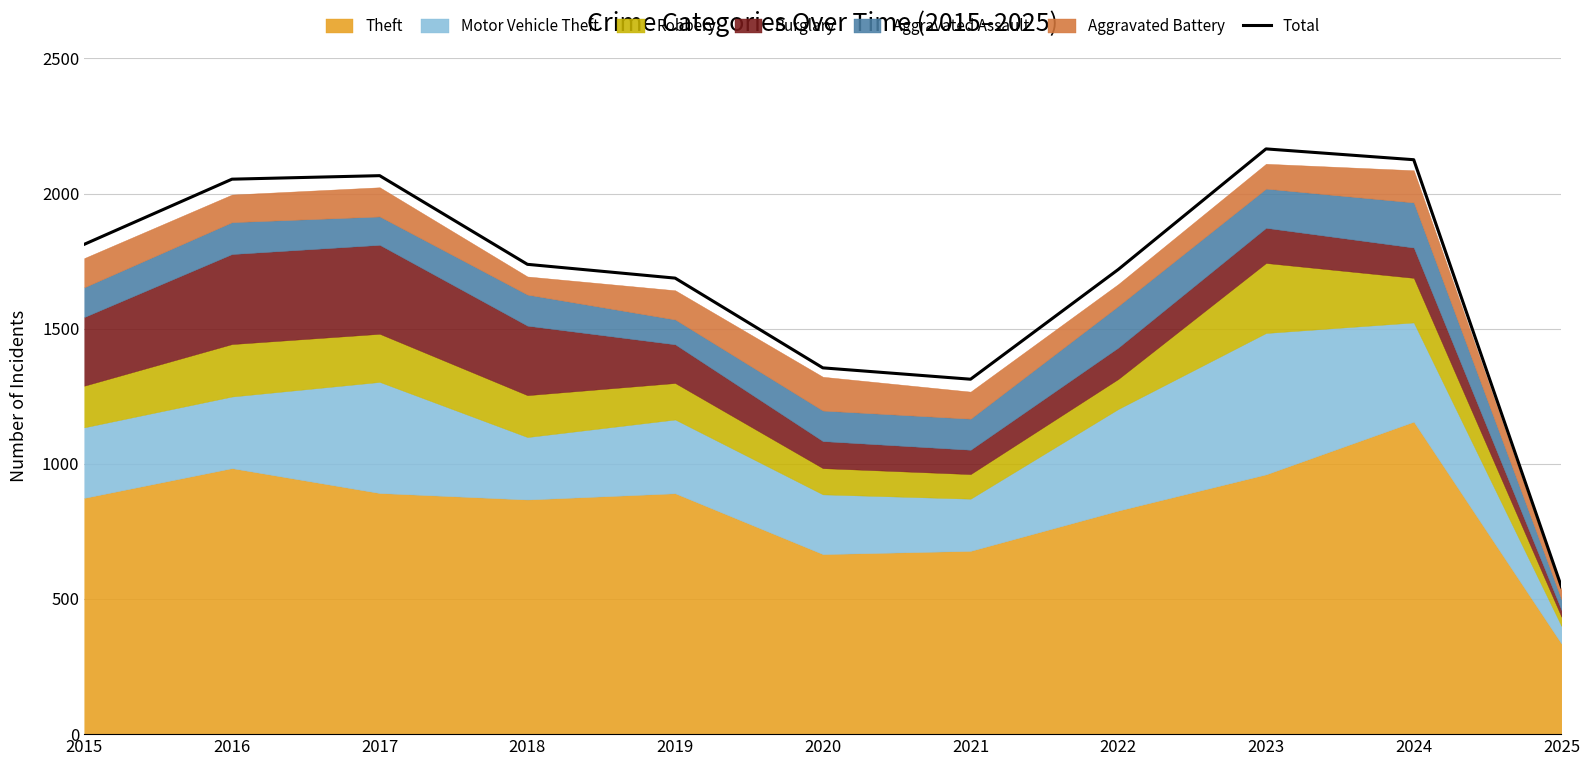

What is the change in value from 2023 to 2025?

-1620